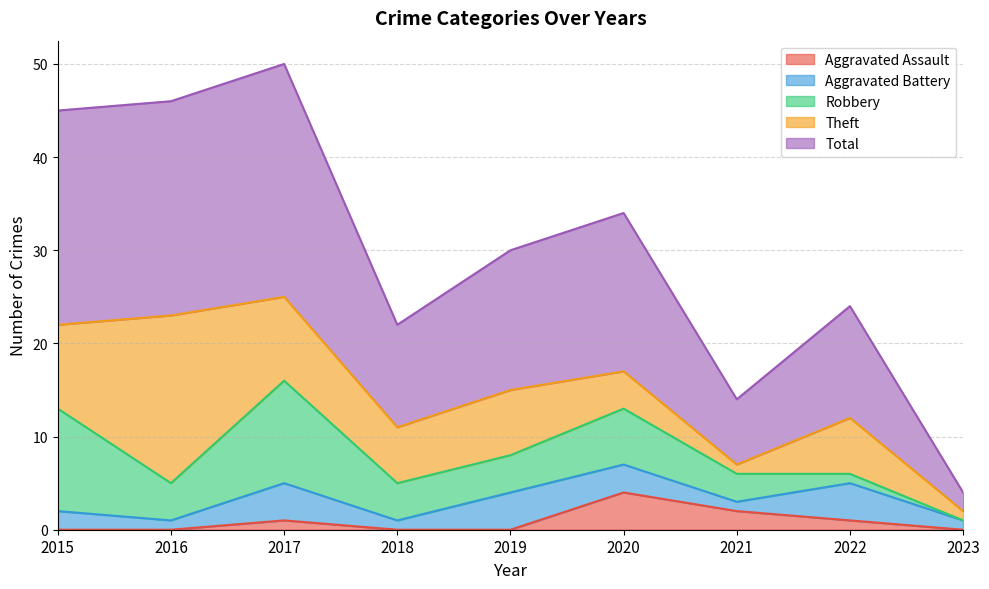

In Total, how many points are lower than both neighbors (excluding endpoints)?

2